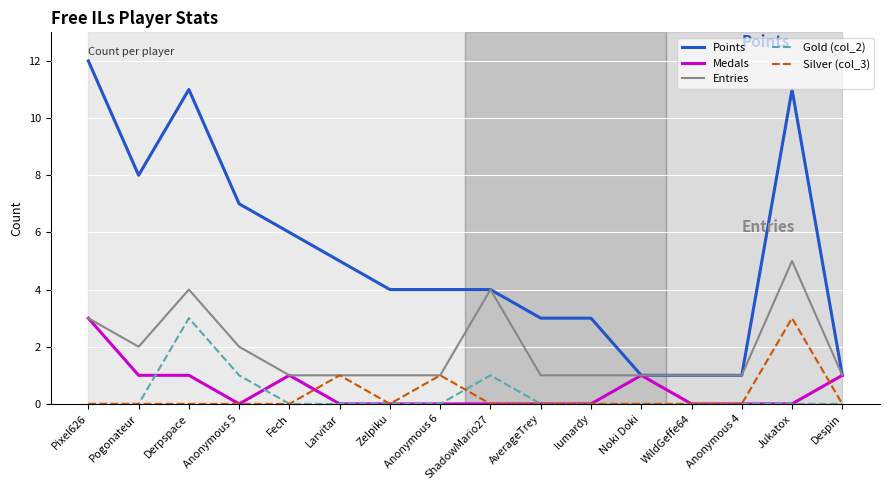

Which series has the largest range (max minus min)?

Points